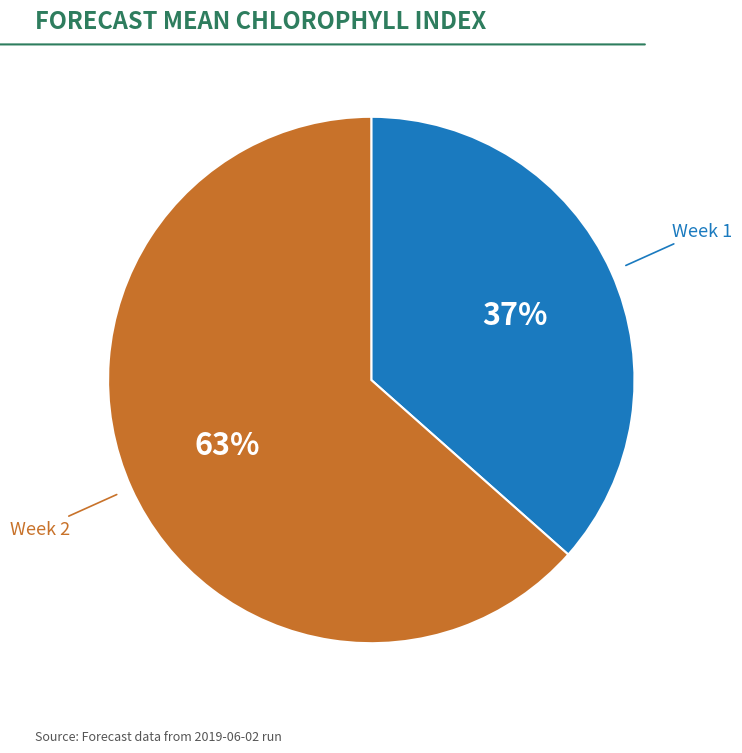

Count the number of slices in the pie.

2